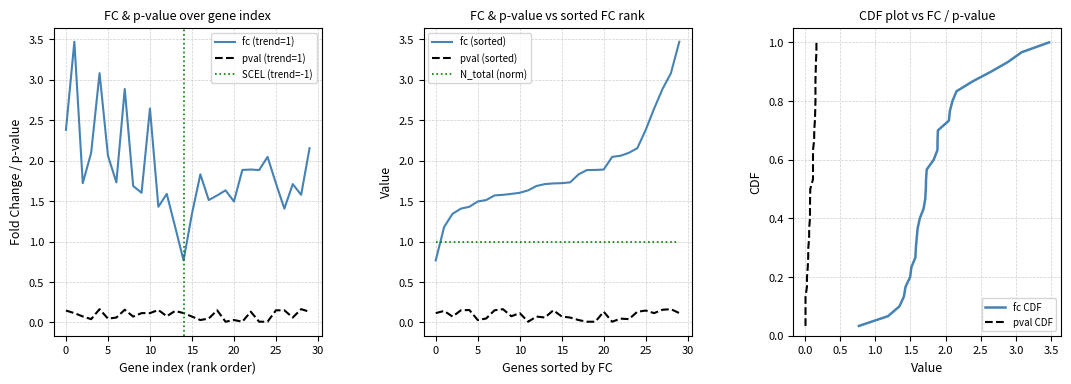

Is the value of fc (trend=1) at 0 greater than the value of pval (trend=1) at 5?

Yes